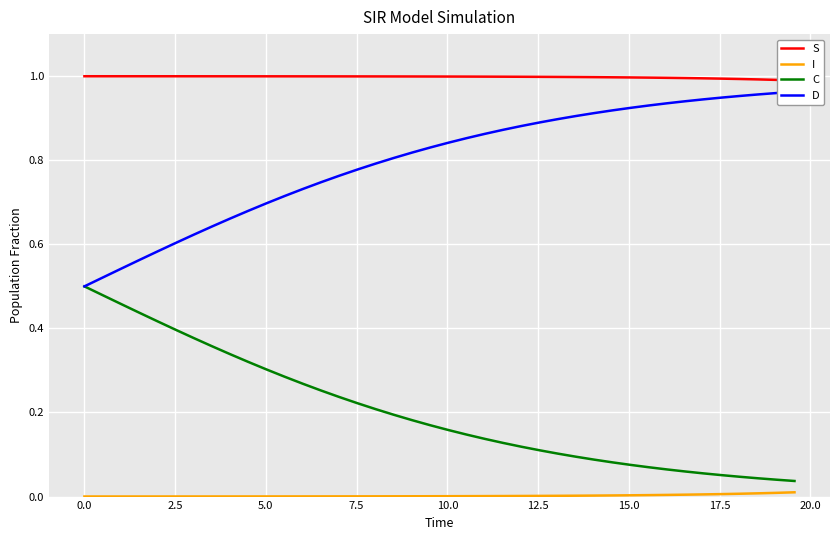

Count the number of categories in the chart.

40